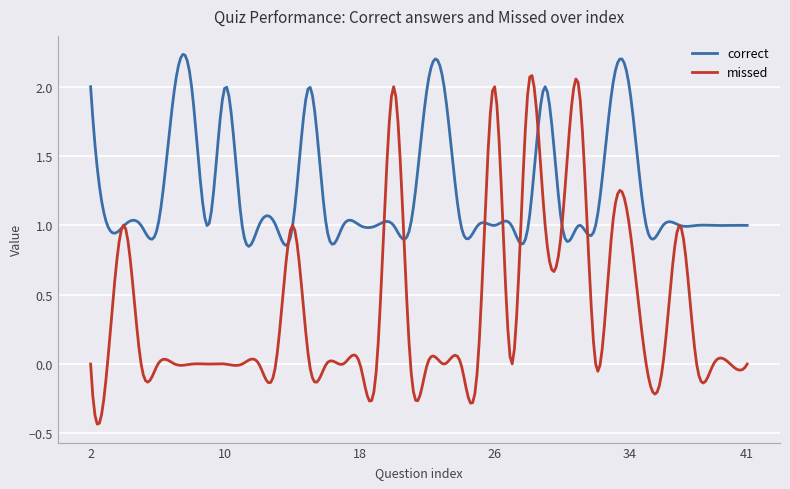

List the series in order of their peak value, lowest first.

missed, correct